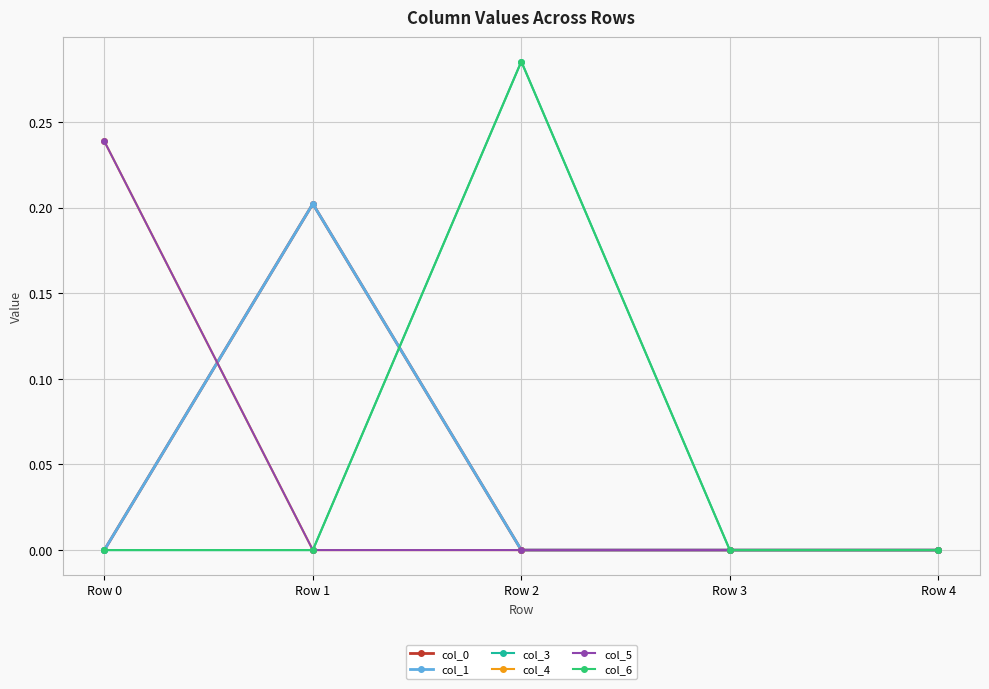

Which category has the lowest value across all series?

Row 0